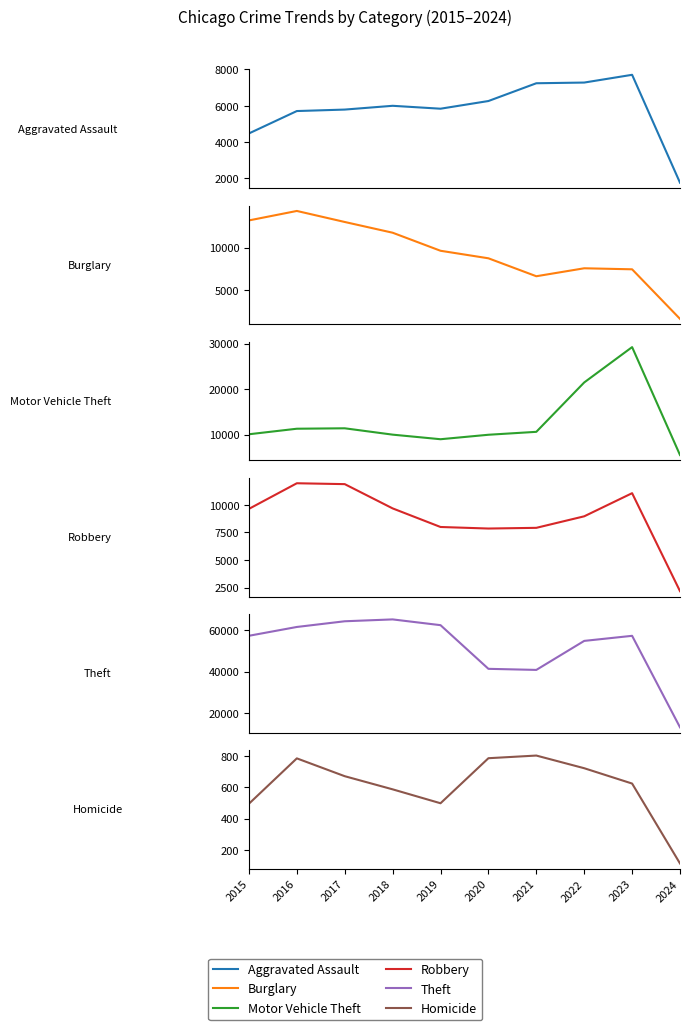

Reading right to left, transcribe all the data shown in this chart.

Aggravated Assault: 2024=1767	2023=7707	2022=7280	2021=7242	2020=6264	2019=5841	2018=6001	2017=5793	2016=5712	2015=4480
Burglary: 2024=1682	2023=7472	2022=7592	2021=6662	2020=8758	2019=9638	2018=11747	2017=13001	2016=14289	2015=13184
Motor Vehicle Theft: 2024=5505	2023=29225	2022=21456	2021=10602	2020=9959	2019=8977	2018=9984	2017=11380	2016=11285	2015=10068
Robbery: 2024=2176	2023=11060	2022=8963	2021=7918	2020=7855	2019=7995	2018=9681	2017=11880	2016=11960	2015=9638
Theft: 2024=12984	2023=57330	2022=54871	2021=40809	2020=41331	2019=62494	2018=65288	2017=64386	2016=61623	2015=57350
Homicide: 2024=114	2023=625	2022=723	2021=804	2020=787	2019=499	2018=588	2017=672	2016=786	2015=496